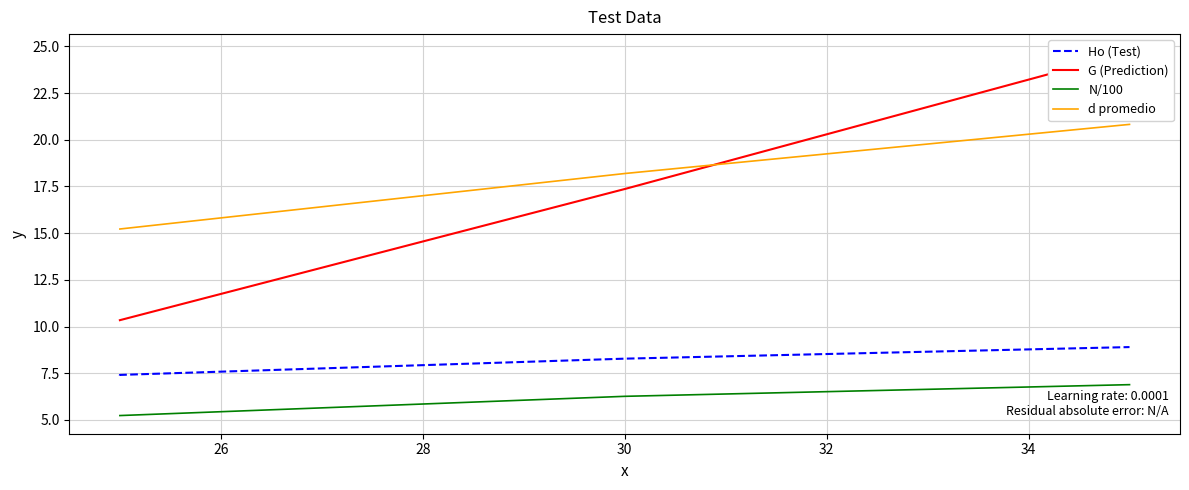

At how many categories does at least one series exceed 18?

2